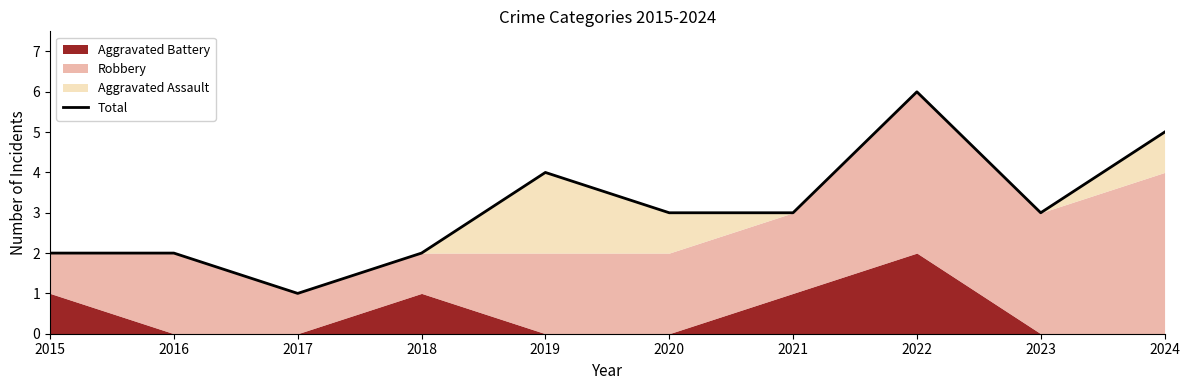

What is the approximate value at 2023?

3